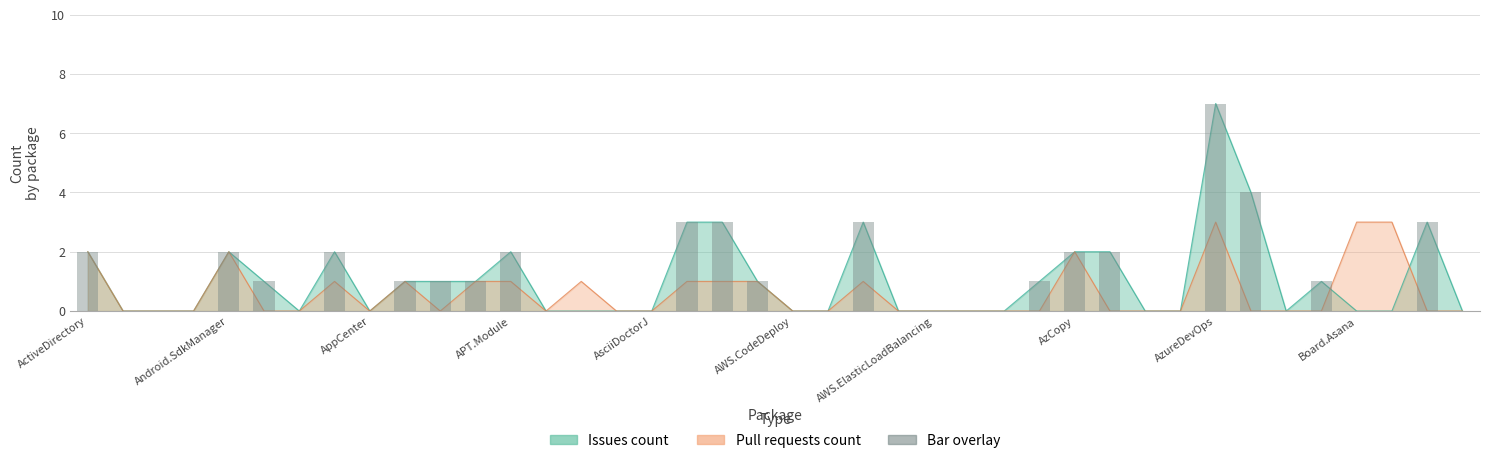

What is the value of the Issues count bar at the 18th from the left?

3